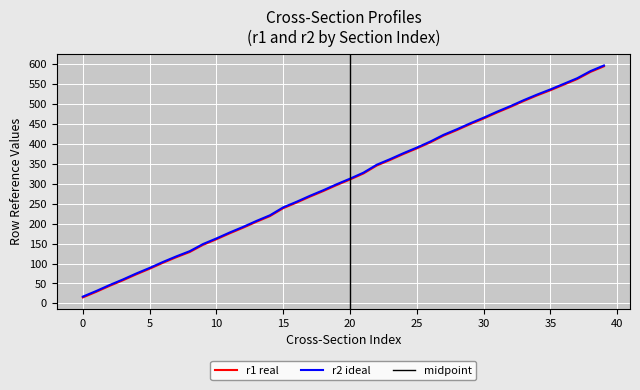

List the series in order of their overall mean, highest first.

r2, r1